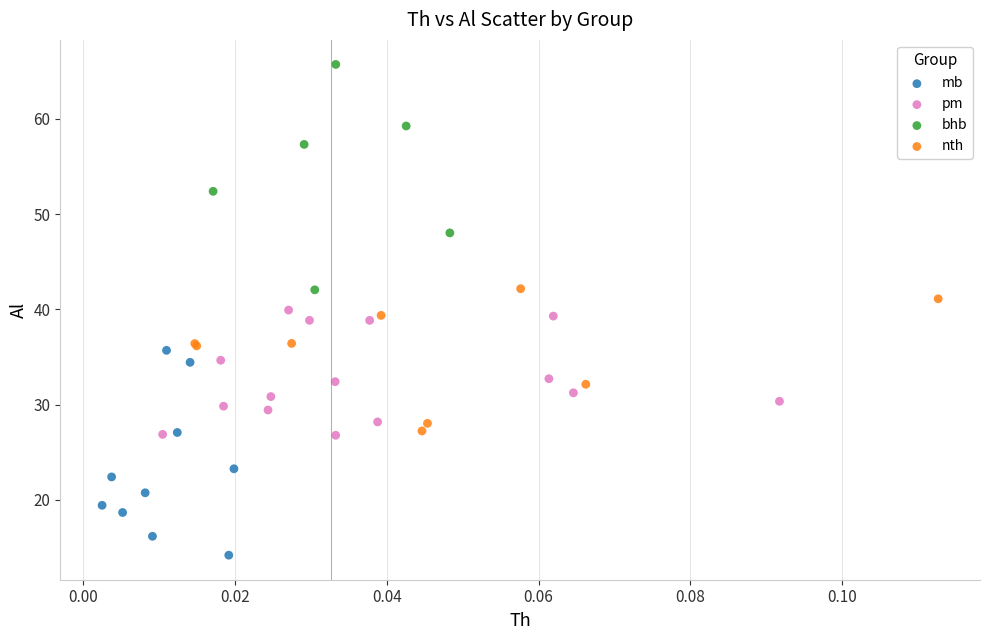

Which series reaches the minimum Y coordinate?

mb